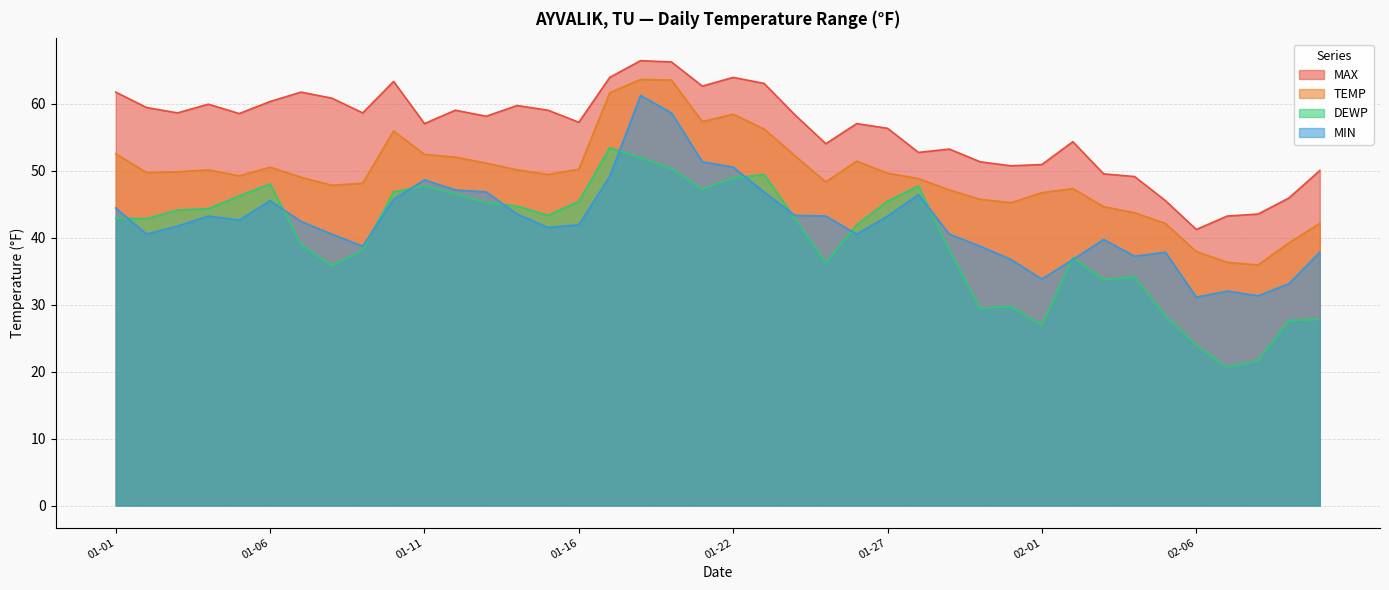

Which series has the largest total across all categories?

MAX